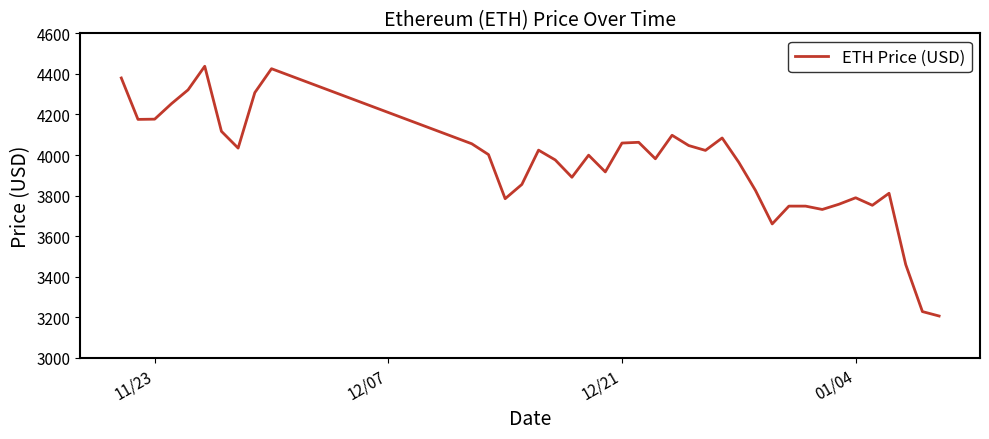

What is the minimum value shown in the chart?

3206.9